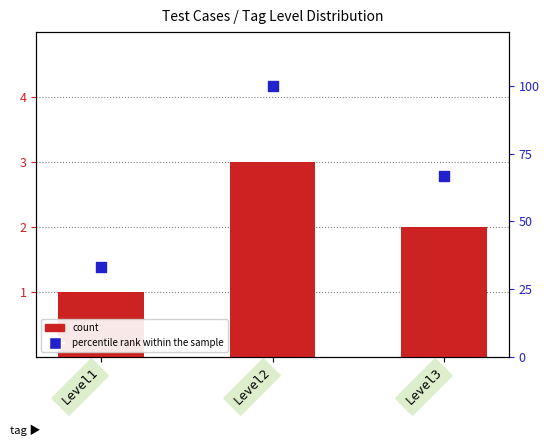

Is the value of percentile rank within the sample at Level3 greater than the value of count at Level1?

Yes